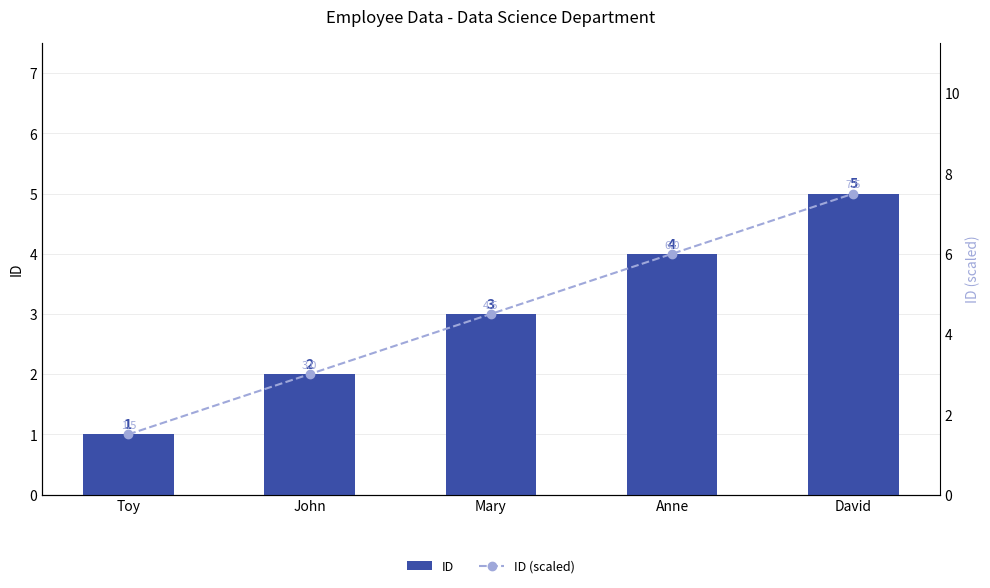

Count the number of data series in this chart.

2